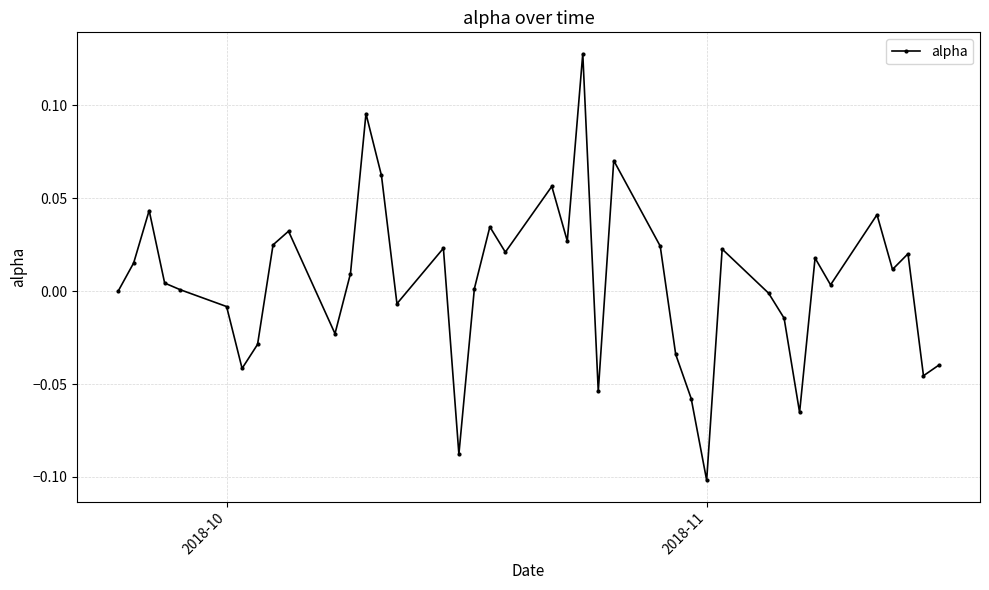

True or false: there are more than 0 points higher than both neighbors.

True